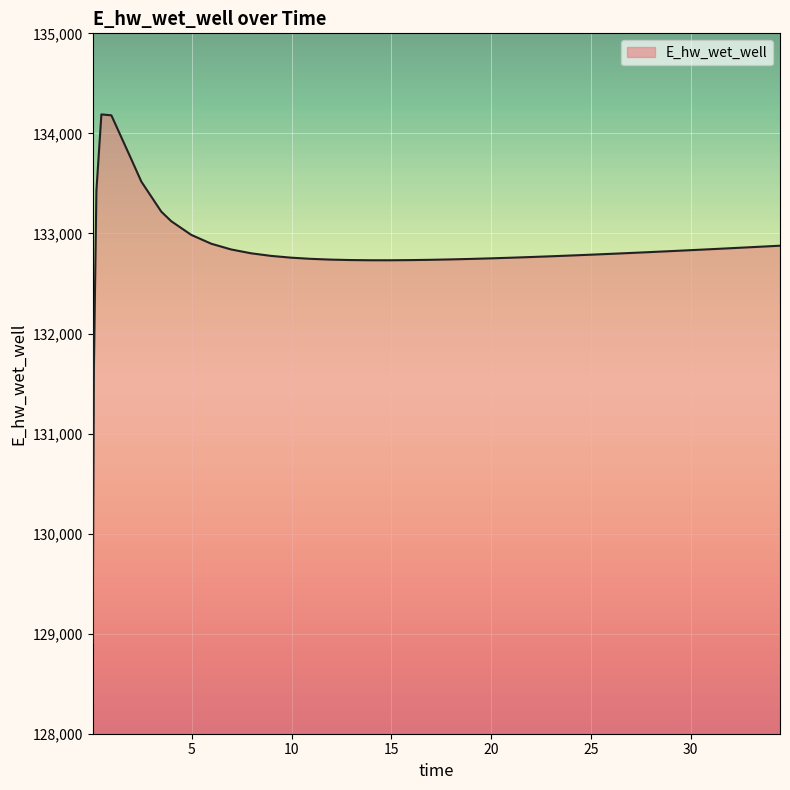

What is the maximum value shown in the chart?

134189.7